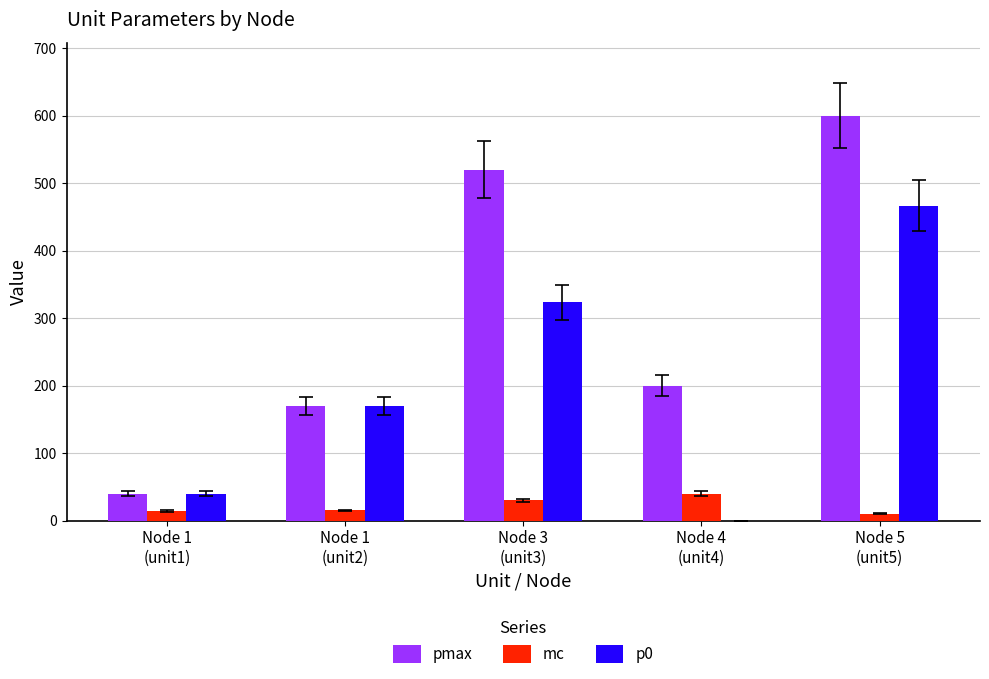

What is the maximum value for p0?

466.5